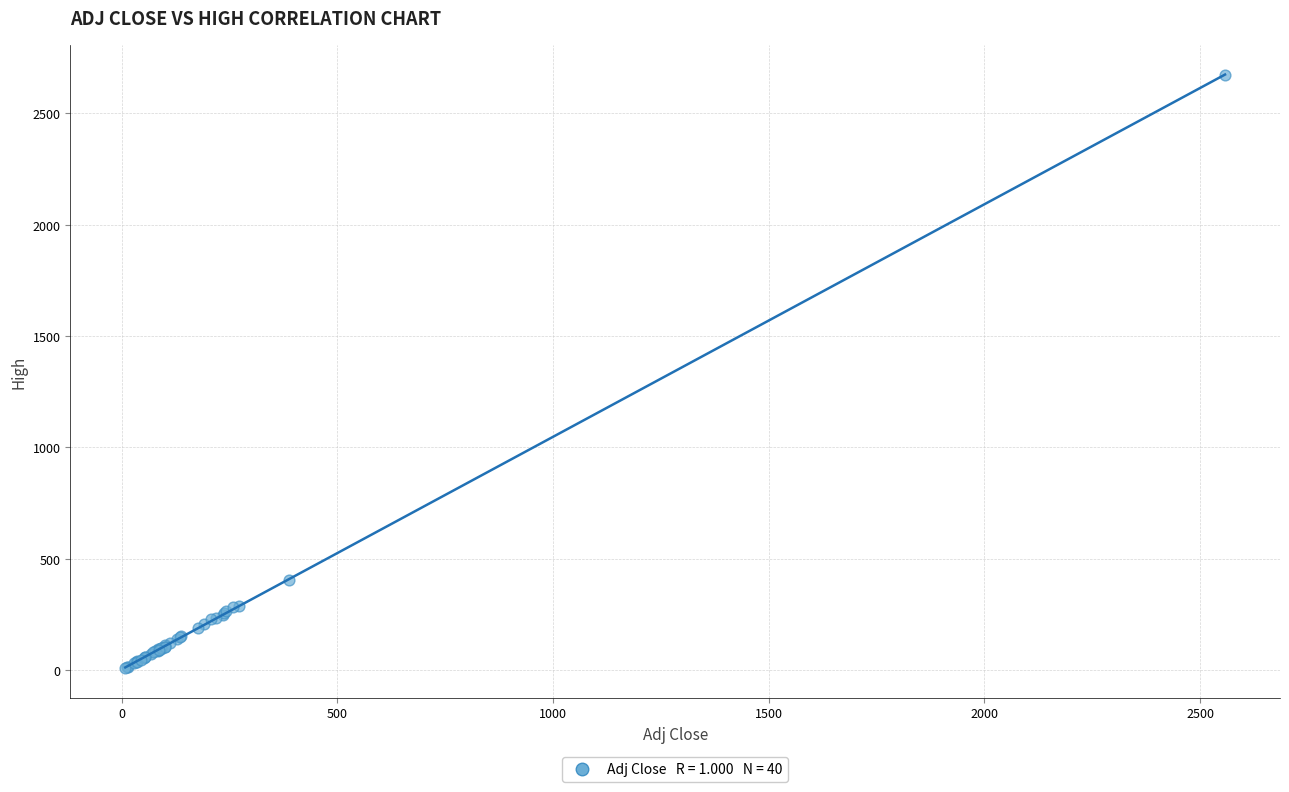

What Y value in the scatter plot is closest to 1340?

404.2